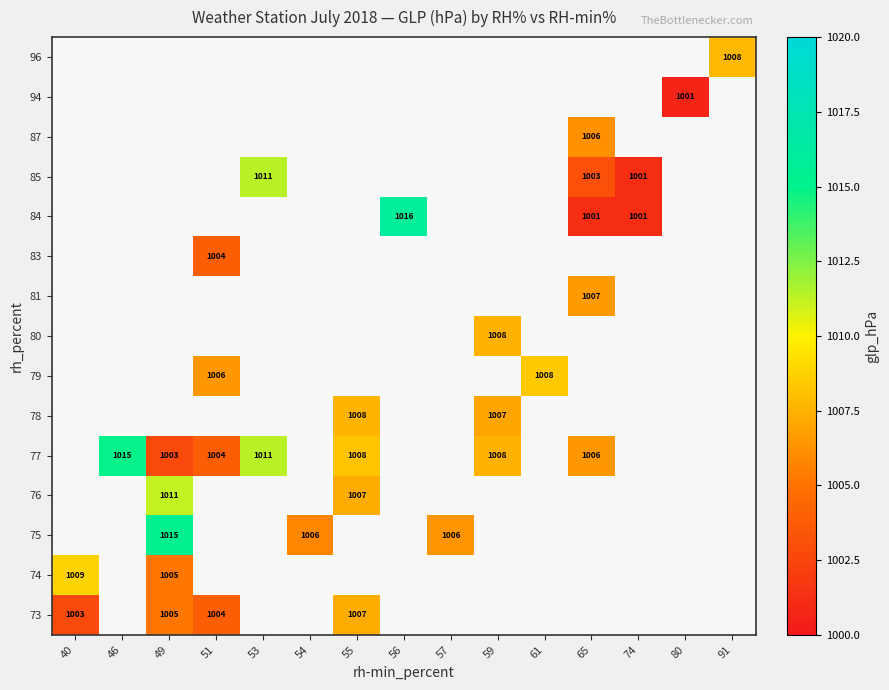

What is the smallest value displayed?

1000.6